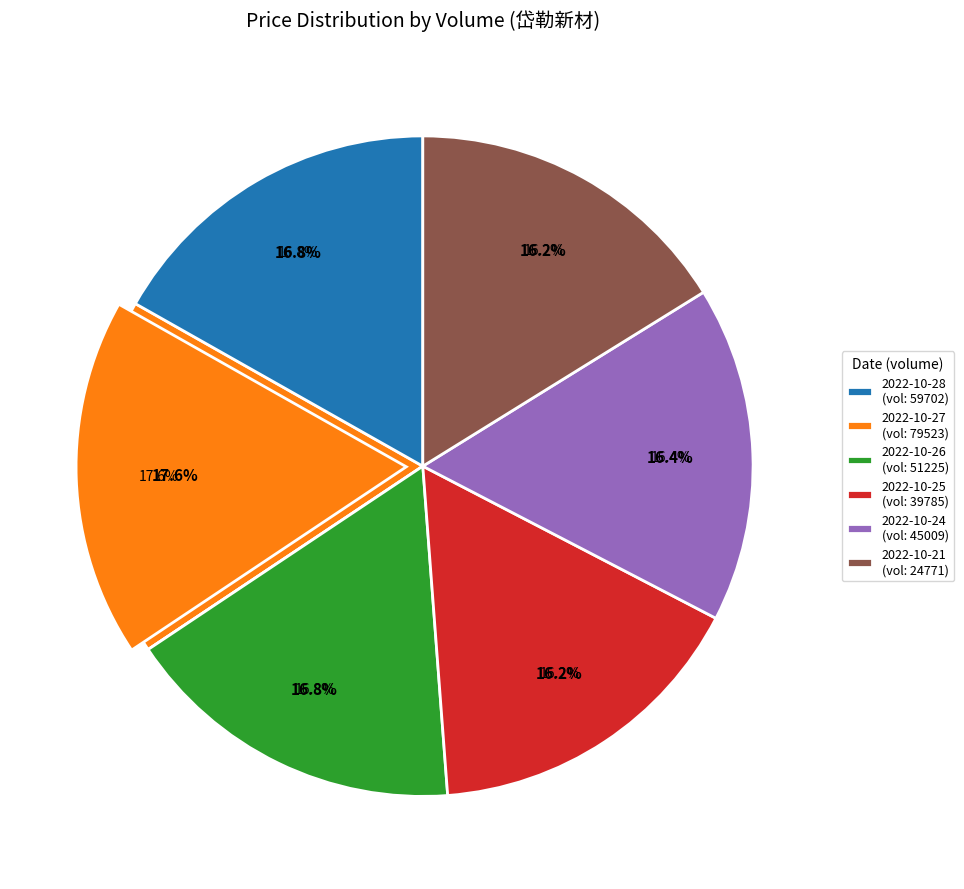

The 59702 slice represents 4% of the pie. True or false?

False